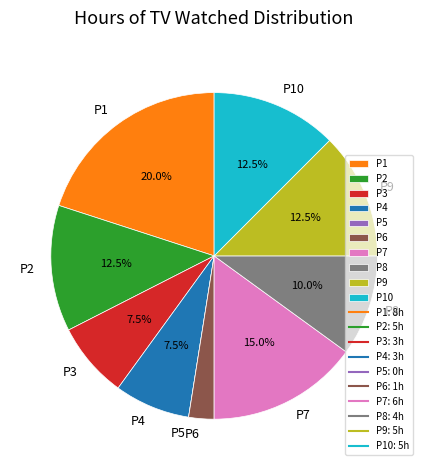

Which slice is the largest?

P1